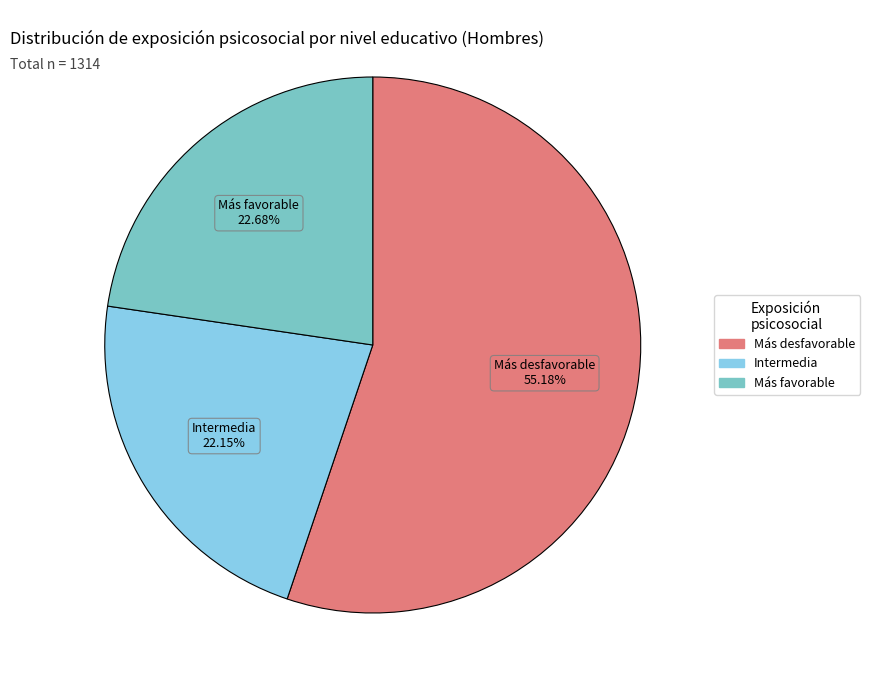

Is there a majority slice in this chart?

Yes